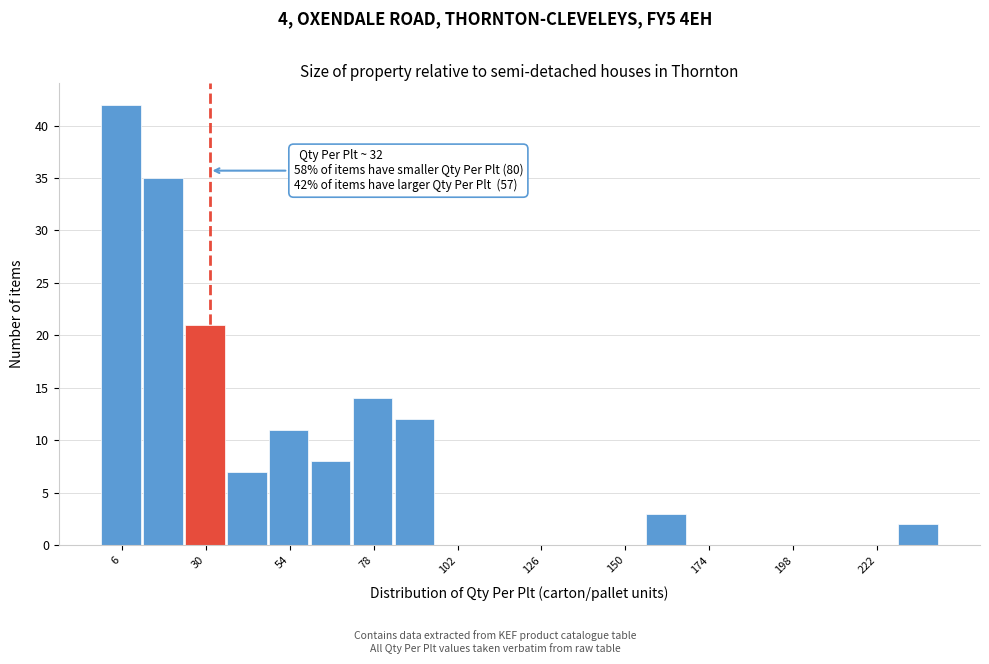

Around what value on the x-axis is the tallest bar? Give the approximate position of its centre, as read against the axis.

5